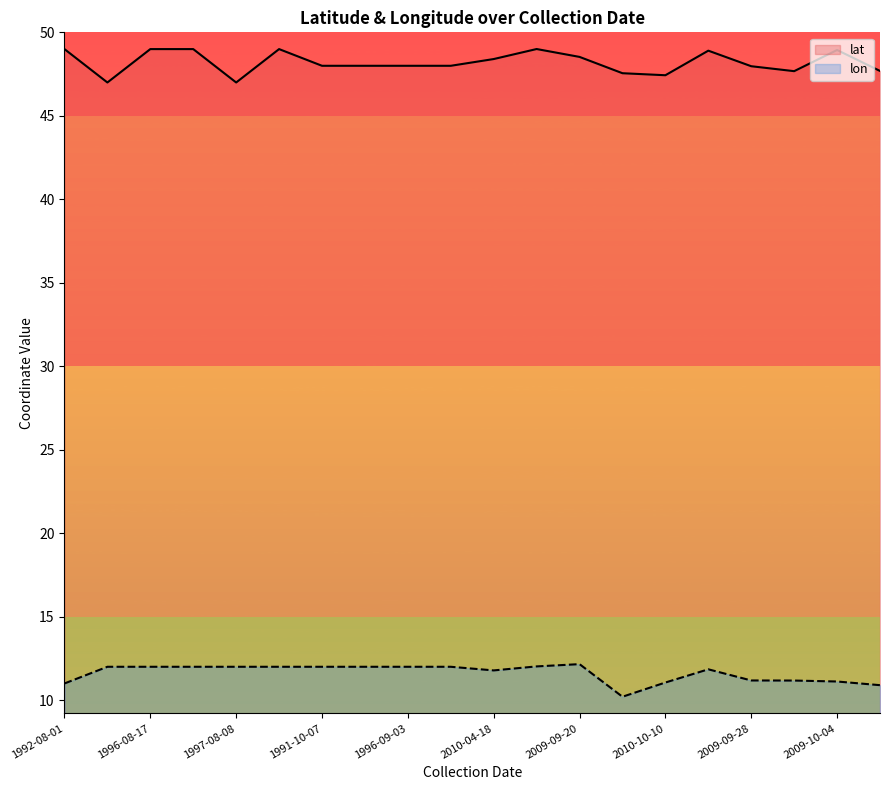

Which series has the widest spread of values?

lat